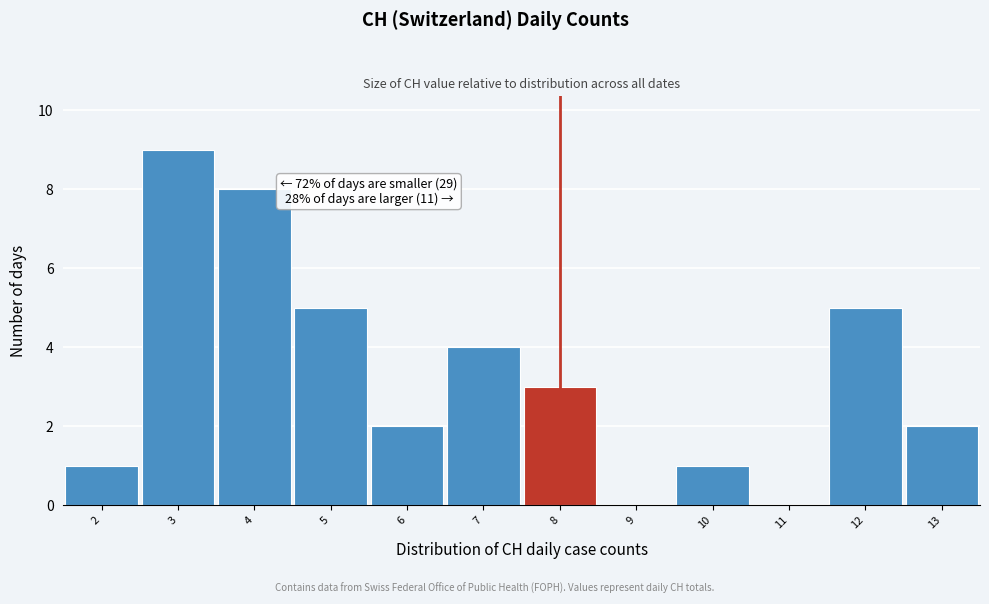

Over which range of the x-axis is the bar tallest?

2.5 to 3.5